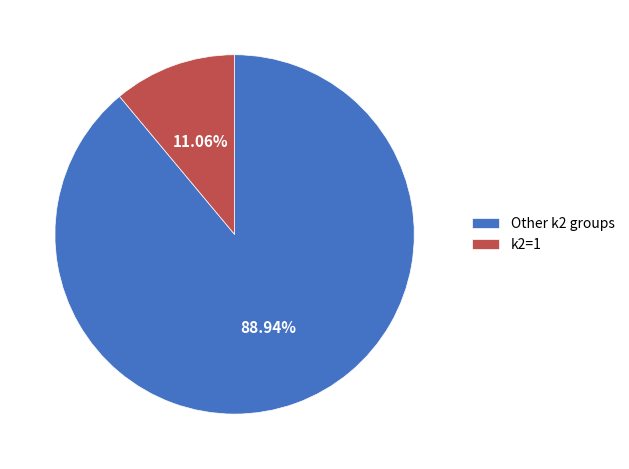

Count the number of slices in the pie.

2